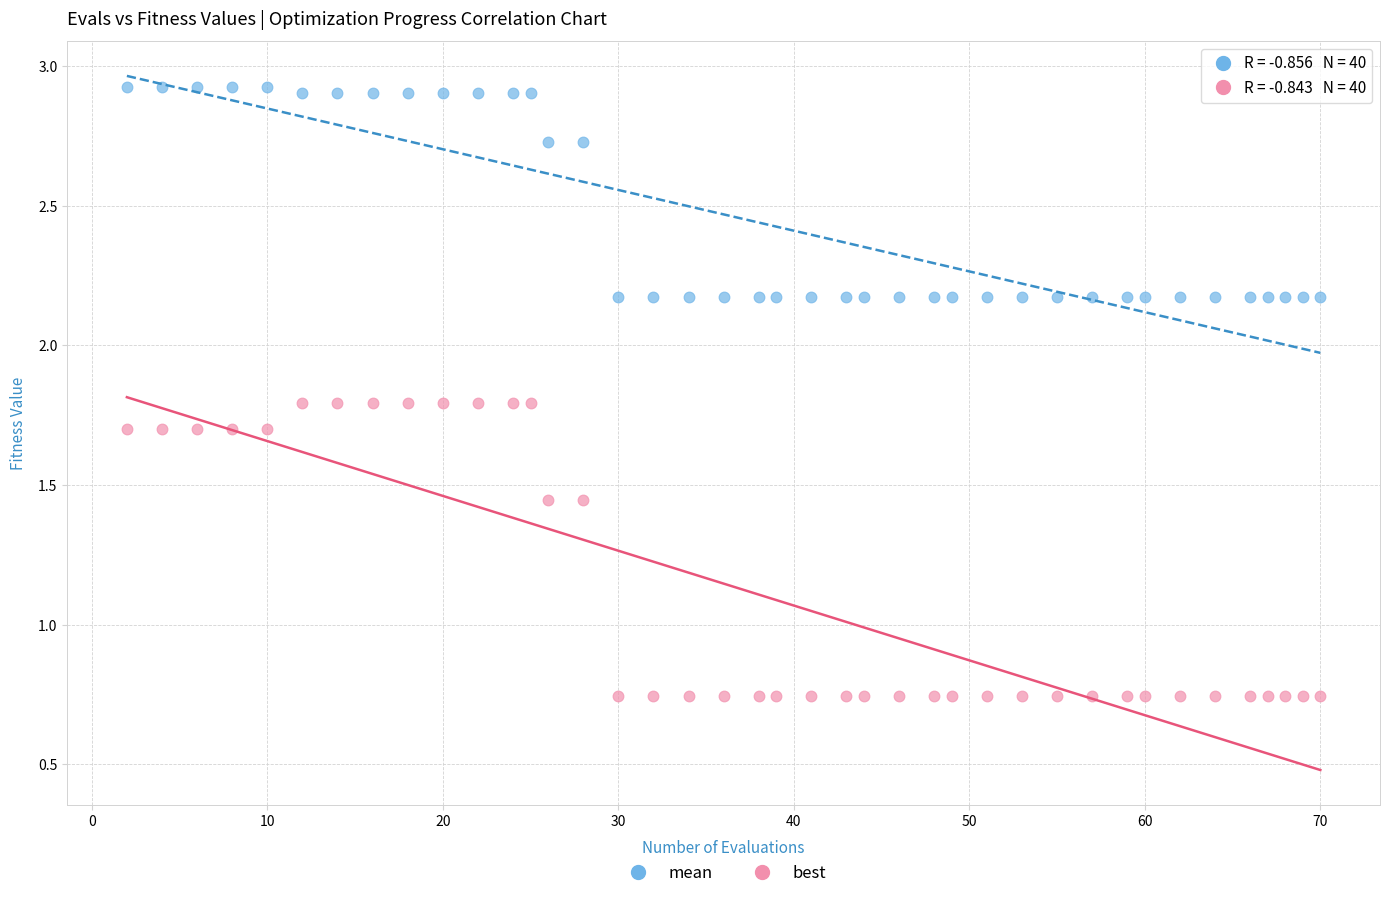

Which series contains the lowest Y value?

best